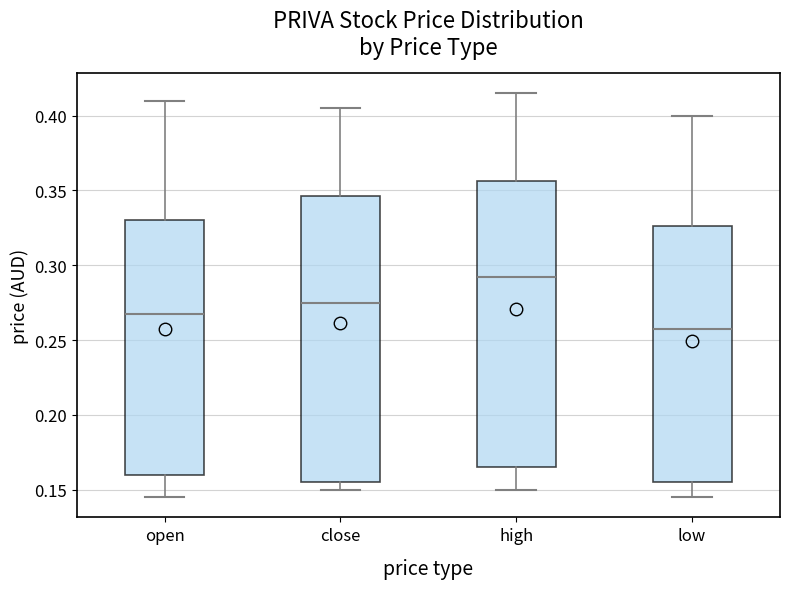

Reading left to right, read every box against the y-axis: the position of its median line, the range the box covers, and the ends of its whiskers. The values are not printed on the chart, so give them approximately, as read against the axis.

open: median 0.270, box 0.160 to 0.330, whiskers 0.145 to 0.410
close: median 0.275, box 0.155 to 0.345, whiskers 0.150 to 0.405
high: median 0.295, box 0.165 to 0.355, whiskers 0.150 to 0.415
low: median 0.260, box 0.155 to 0.325, whiskers 0.145 to 0.400